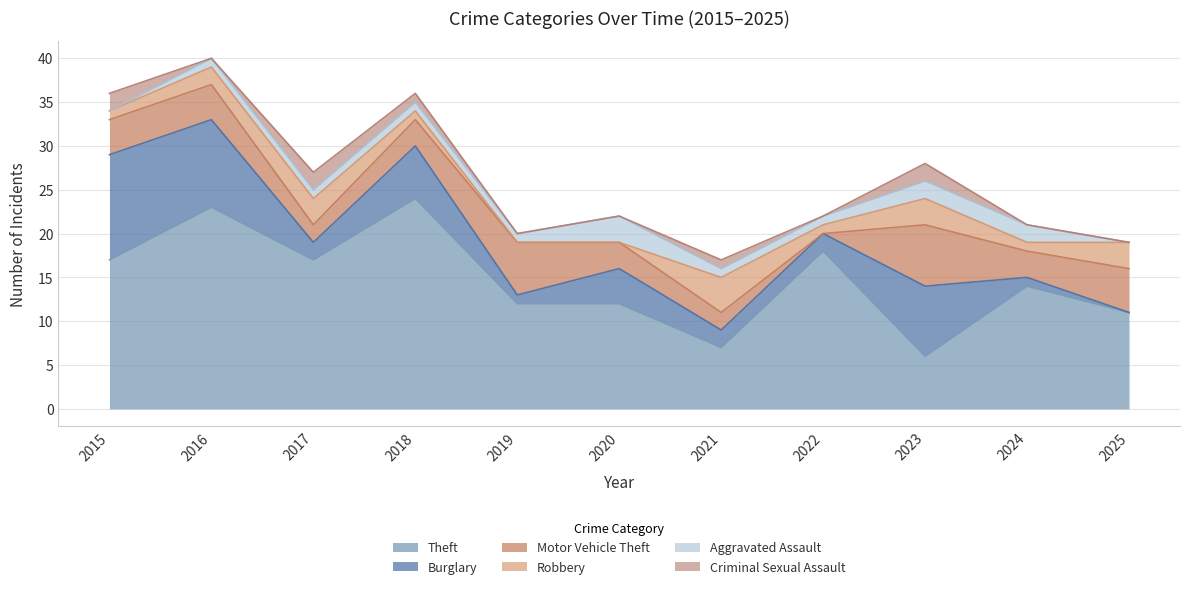

Where is the first local maximum for Theft?

2016